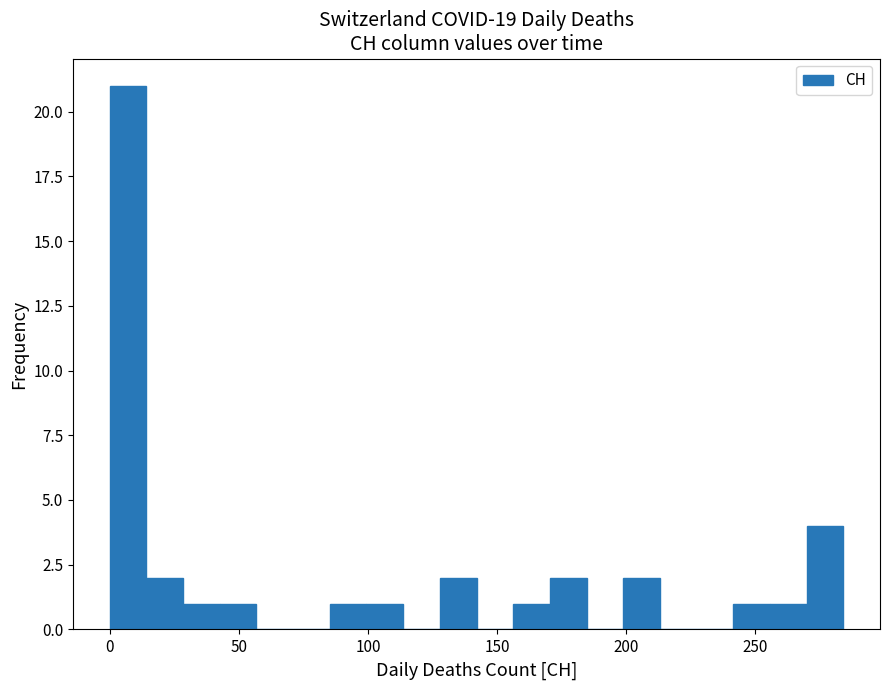

Around what value on the x-axis is the tallest bar? Give the approximate position of its centre, as read against the axis.

5